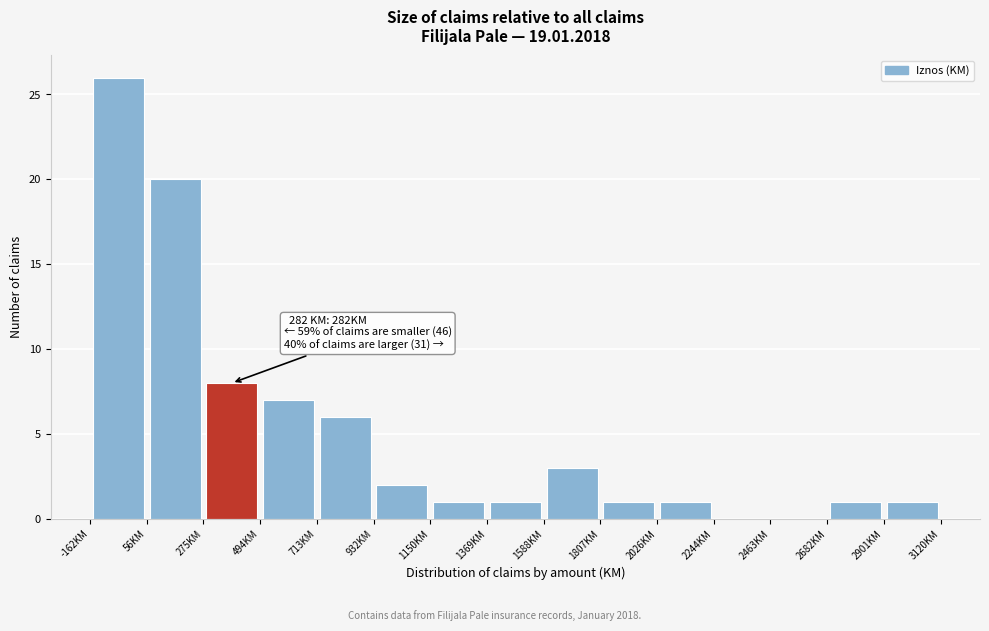

Over which range of the x-axis is the bar tallest?

-150 to 50